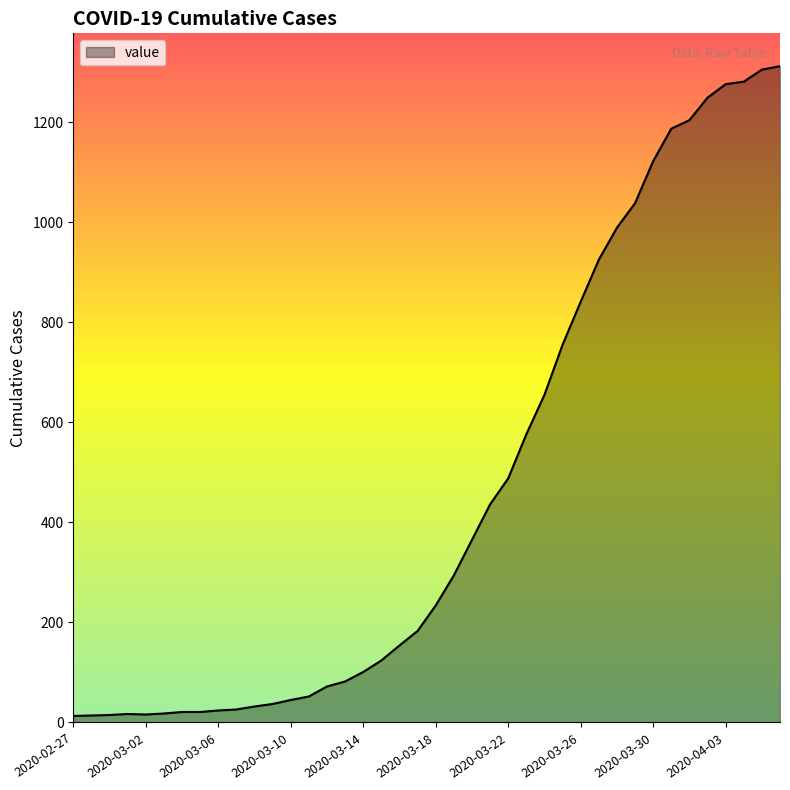

How many distinct data groups are displayed?

1